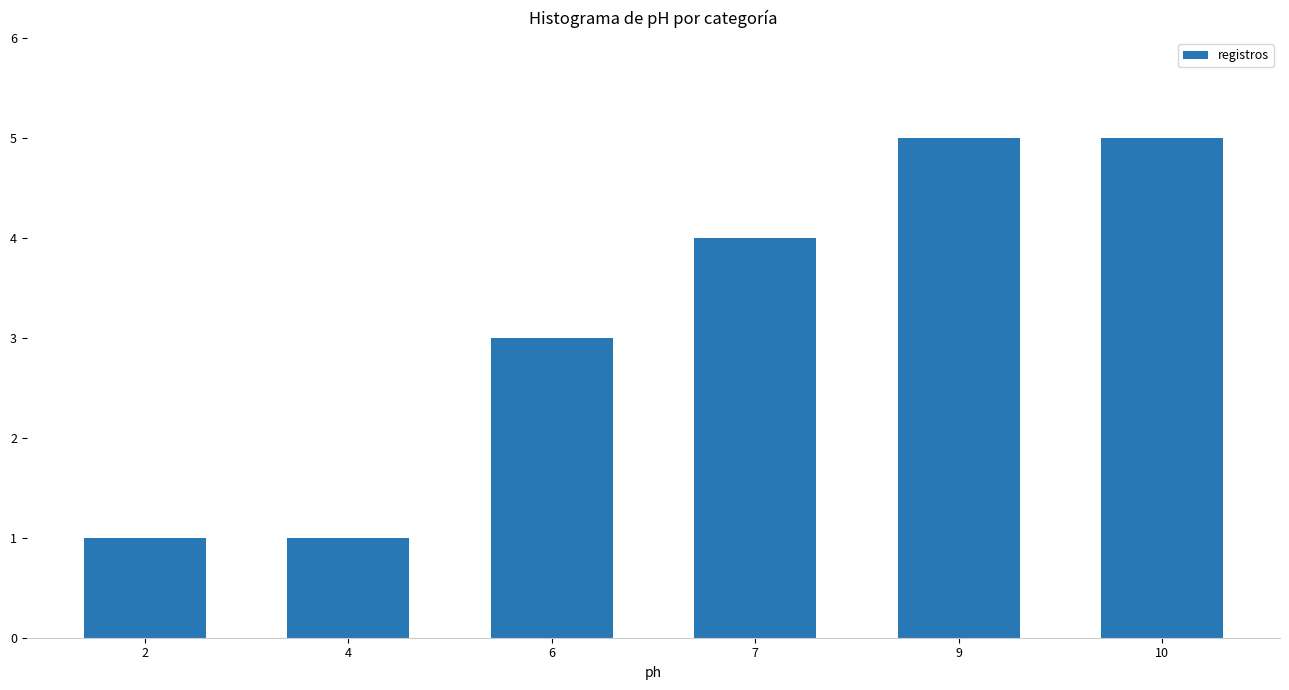

Does the chart contain stacked bars?

No